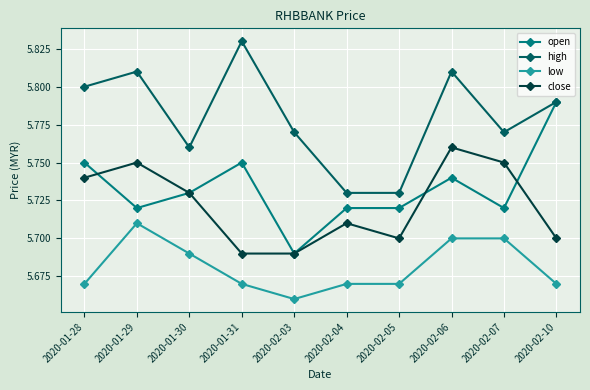

True or false: close has more than 2 points higher than both neighbors.

True